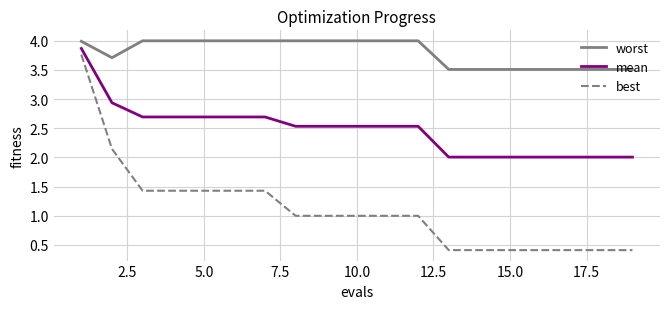

True or false: worst and best cross at least once.

False